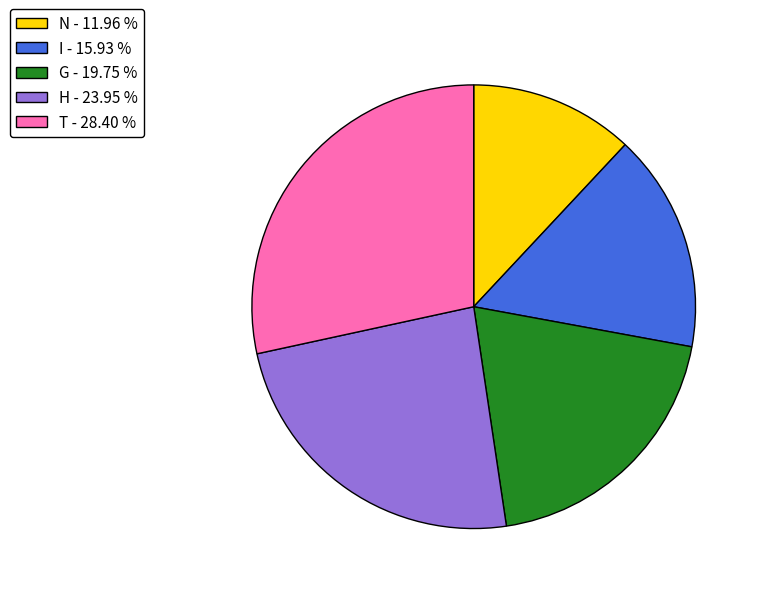

How many segments does this pie chart have?

5